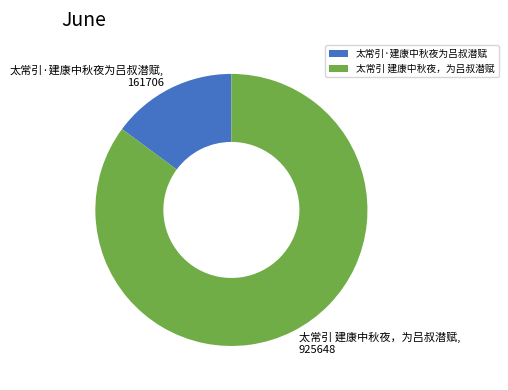

The 太常引·建康中秋夜为吕叔潜赋 slice represents 23% of the pie. True or false?

False